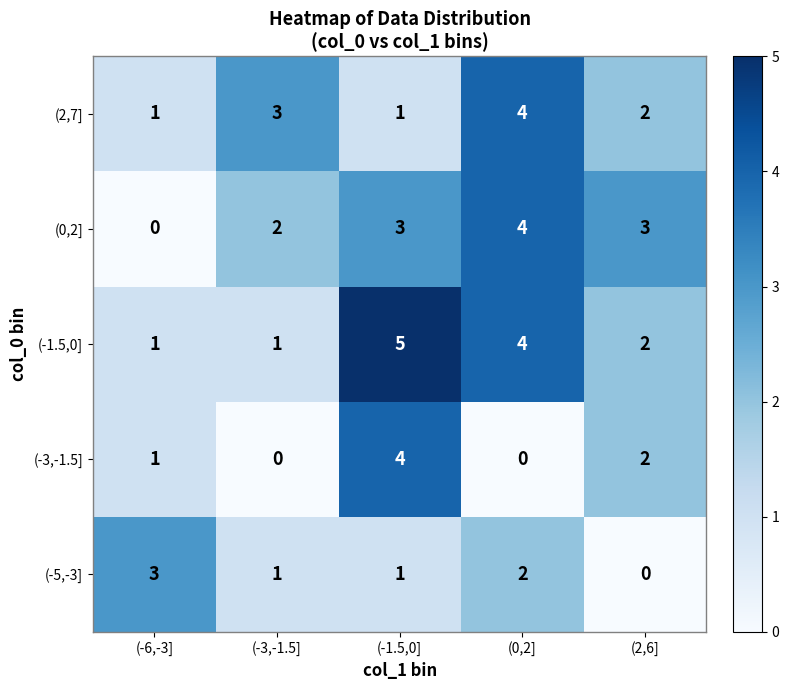

Count the number of categories in the chart.

5